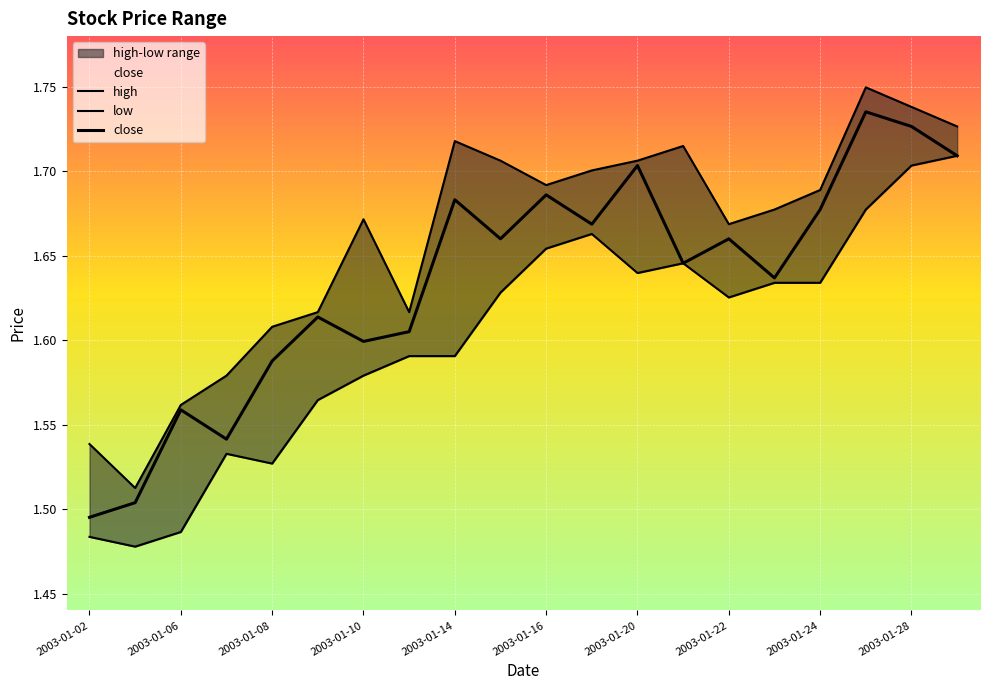

What is the sum of all close values?

32.7